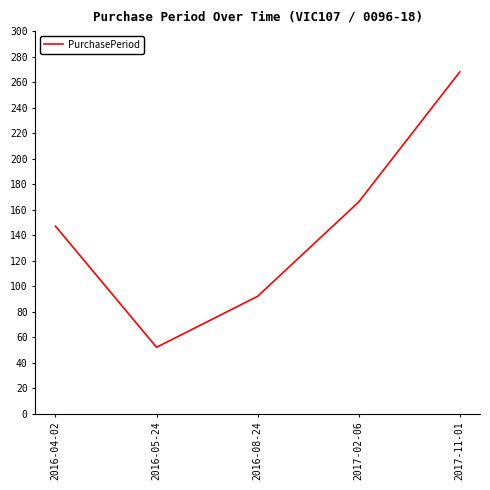

How many interior local valleys (lower than both neighbors) does the data have?

1